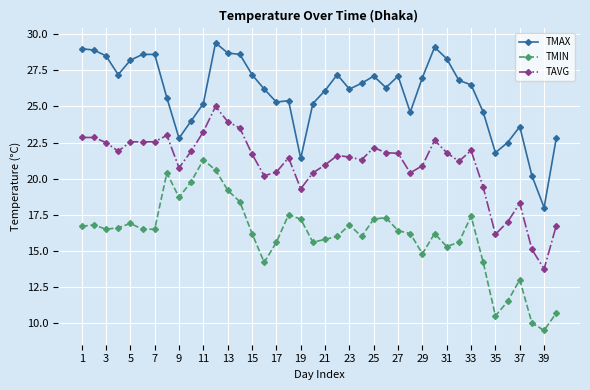

Which series has the widest spread of values?

TMIN